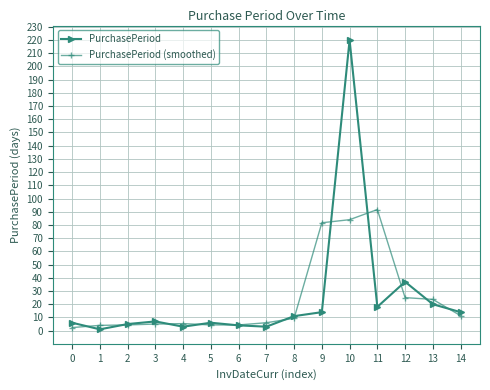

Which series has the largest range (max minus min)?

PurchasePeriod